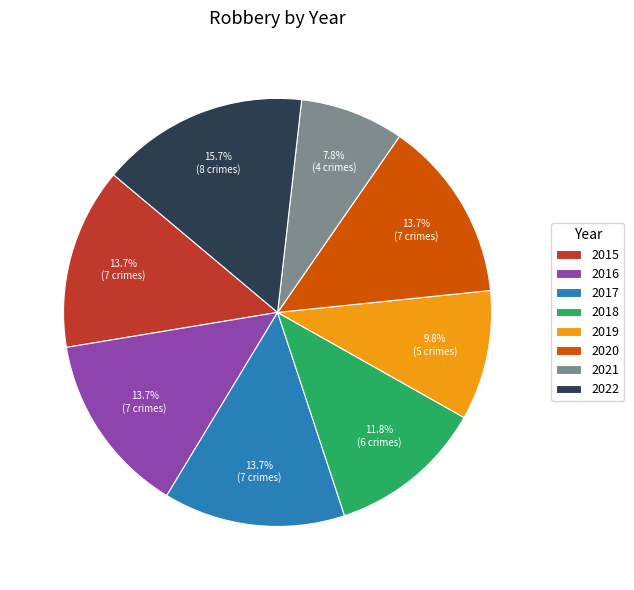

Combined, what portion of the pie is 2018 and 2016?

25.5%